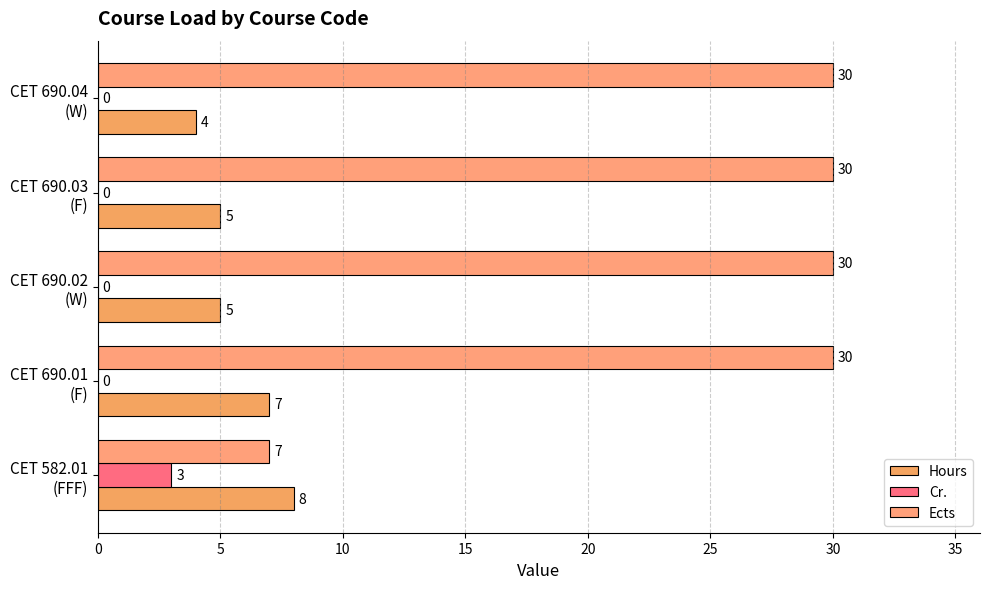

What is the sum of all Ects values?

127